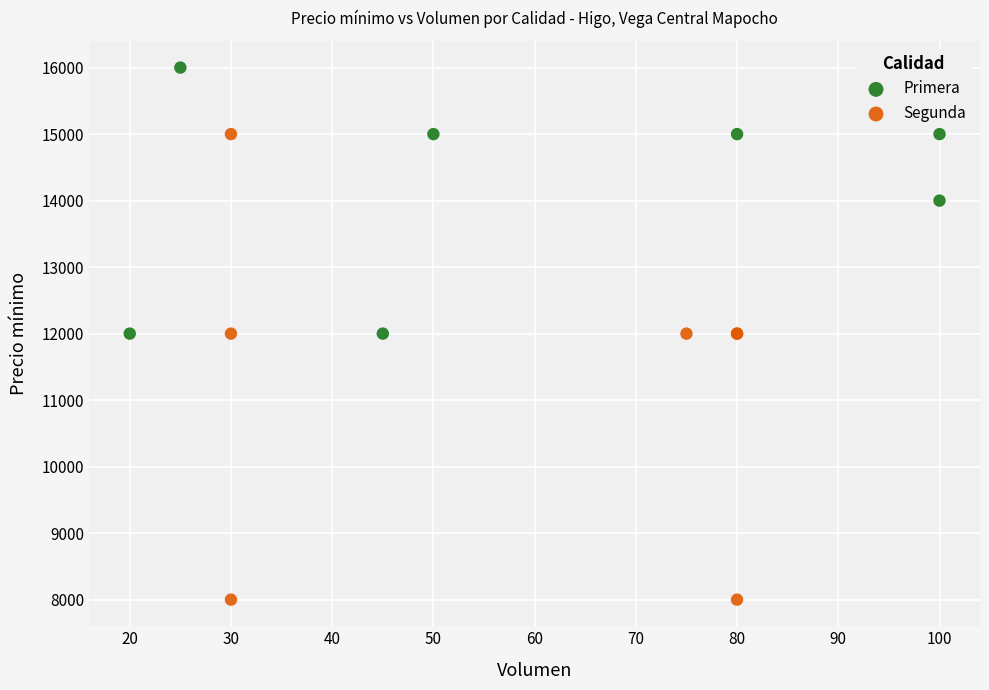

Which series reaches the maximum Y coordinate?

Primera